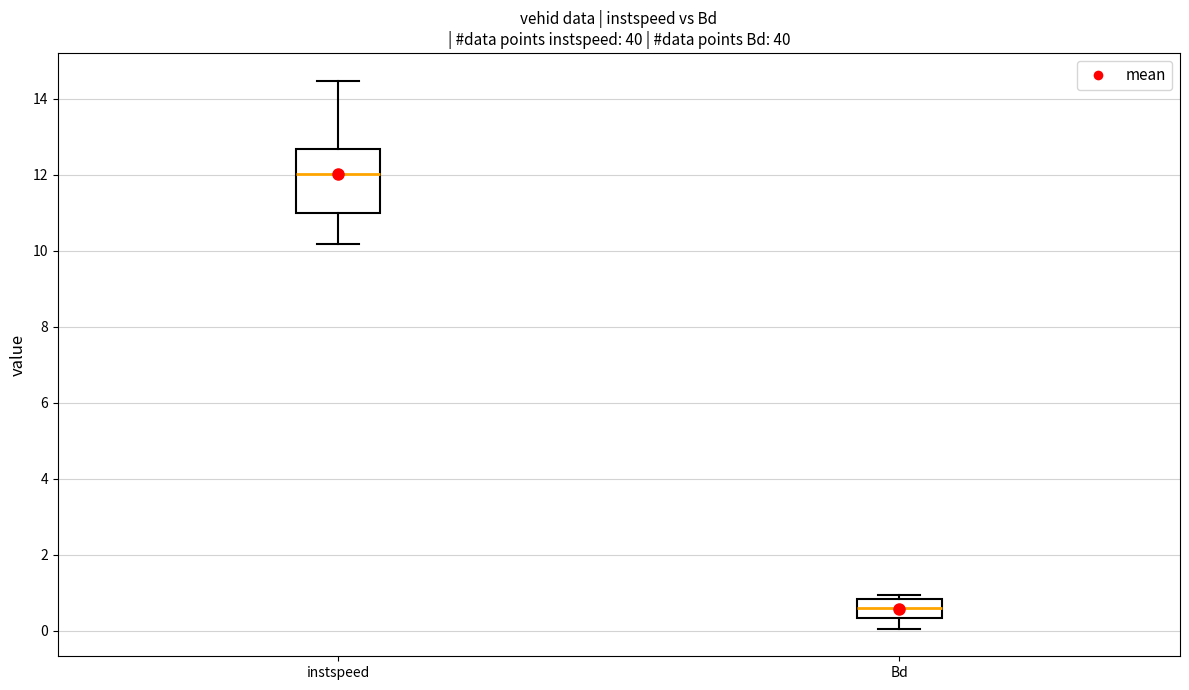

Which box's median line is the lowest?

Bd